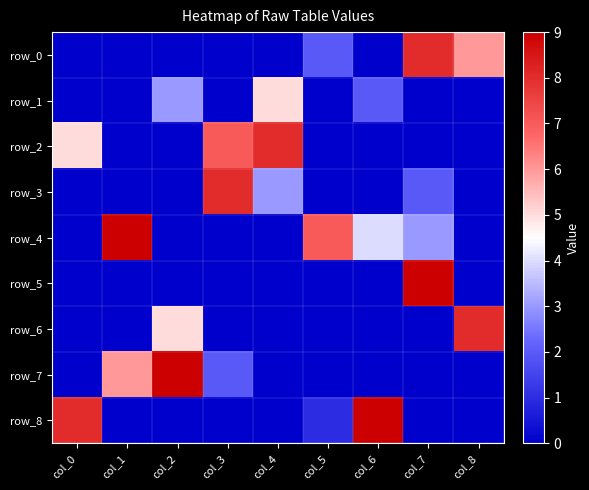

What is the highest value of the row_6 series?

8